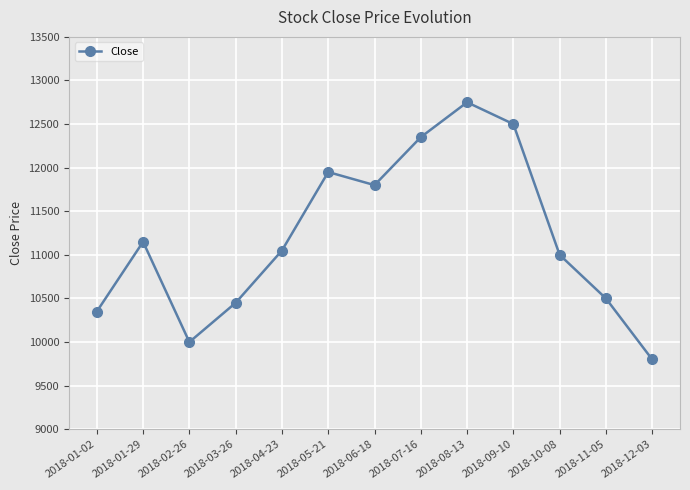

What is the average value?

11204